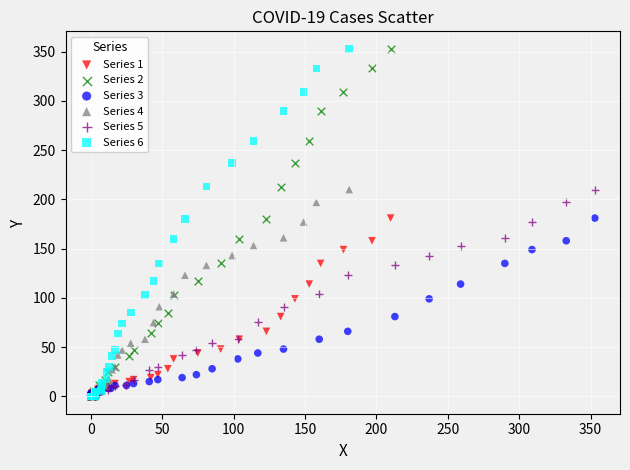

What are all the series names shown in the legend?

Series 1, Series 2, Series 3, Series 4, Series 5, Series 6